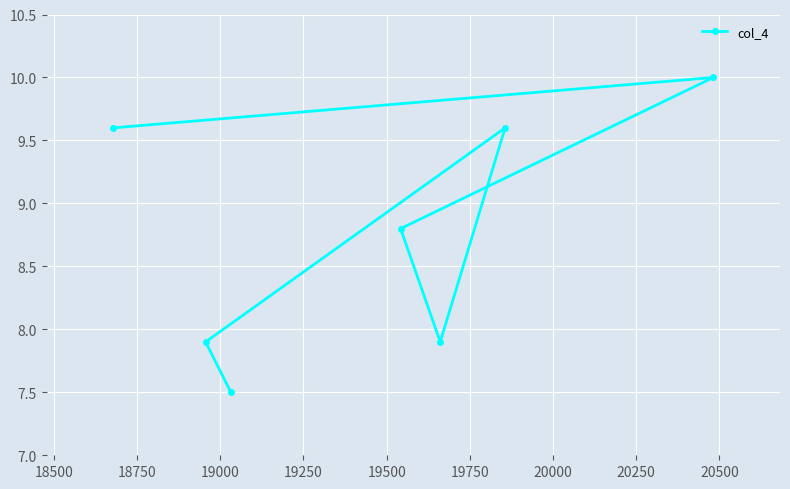

Reading right to left, what are all the values shown in this chart?

10.0	9.6	7.9	8.8	7.5	7.9	9.6